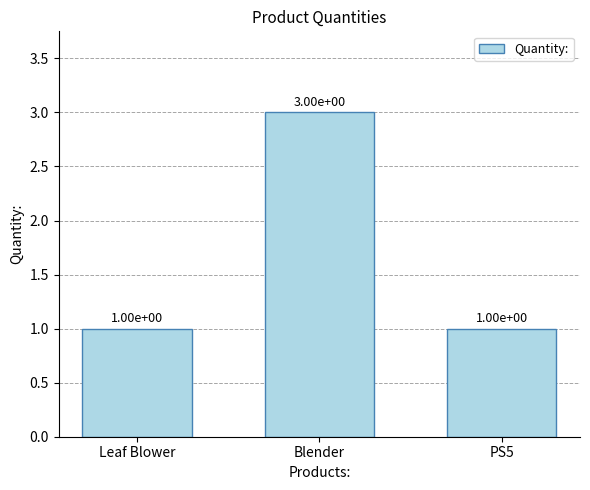

Reading left to right, what are all the values shown in this chart?

Leaf Blower=1	Blender=3	PS5=1